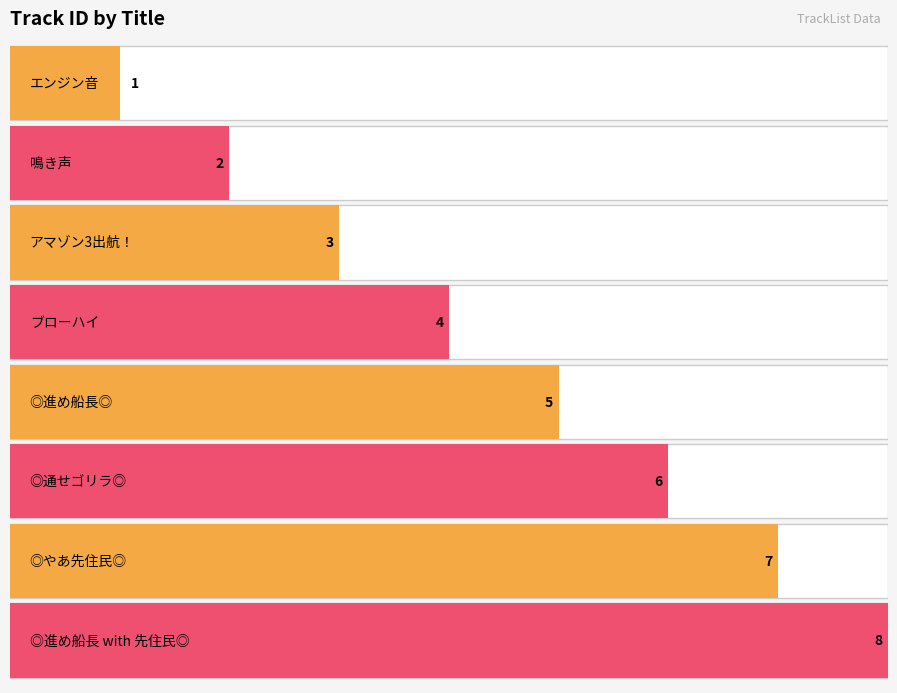

What is the difference between the second highest and minimum values?

6